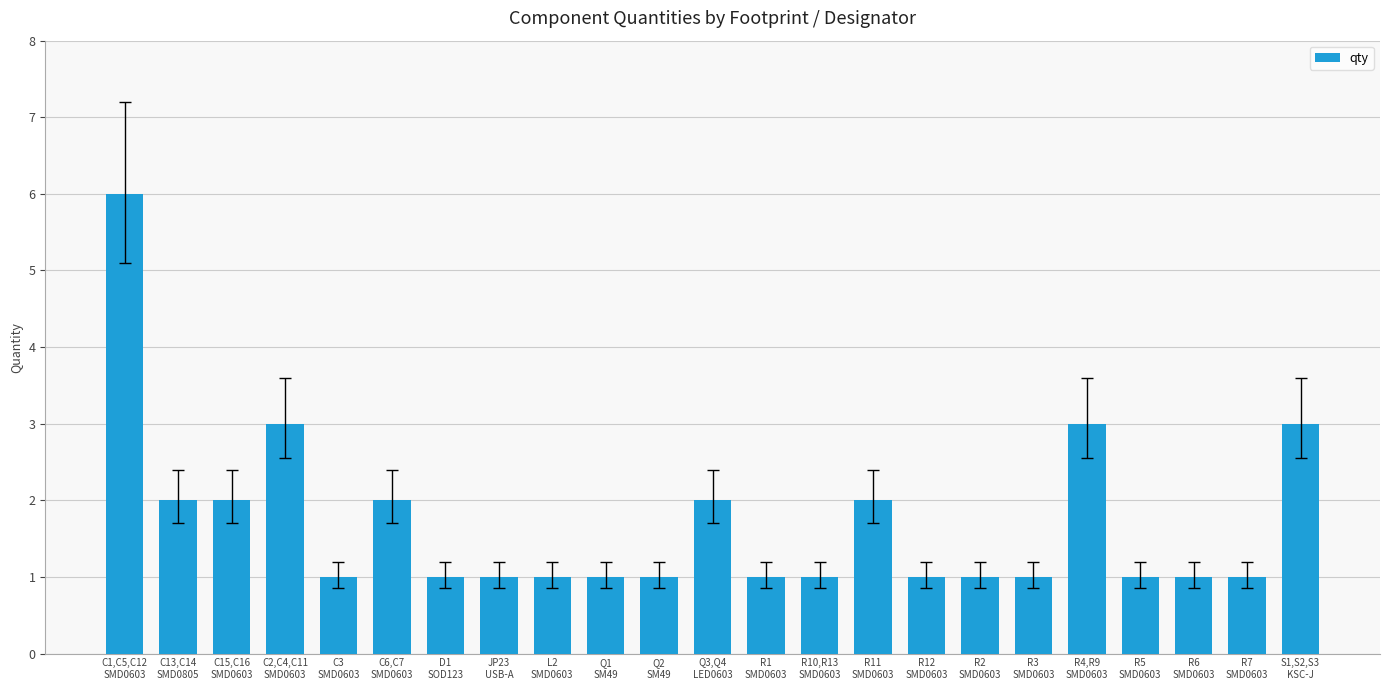

What is the value of the 4th bar from the left?

3